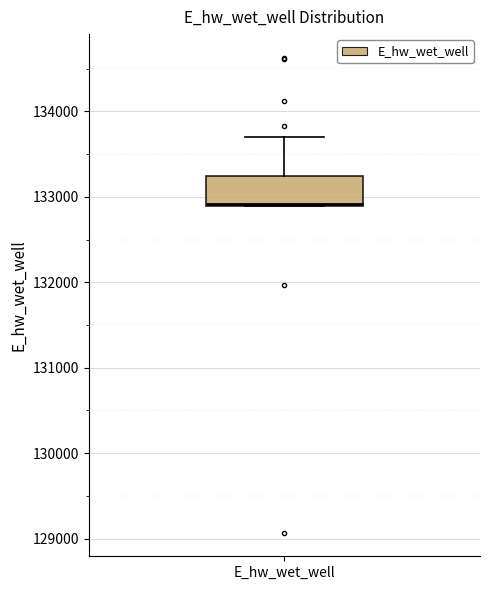

Transcribe this box plot: give where the median line is, the range the box spans, and where the two whiskers end, as read against the y-axis. The values are not printed on the chart, so give them approximately, as read against the axis.

median 132900, box 132900 to 133200, whiskers 132900 to 133700